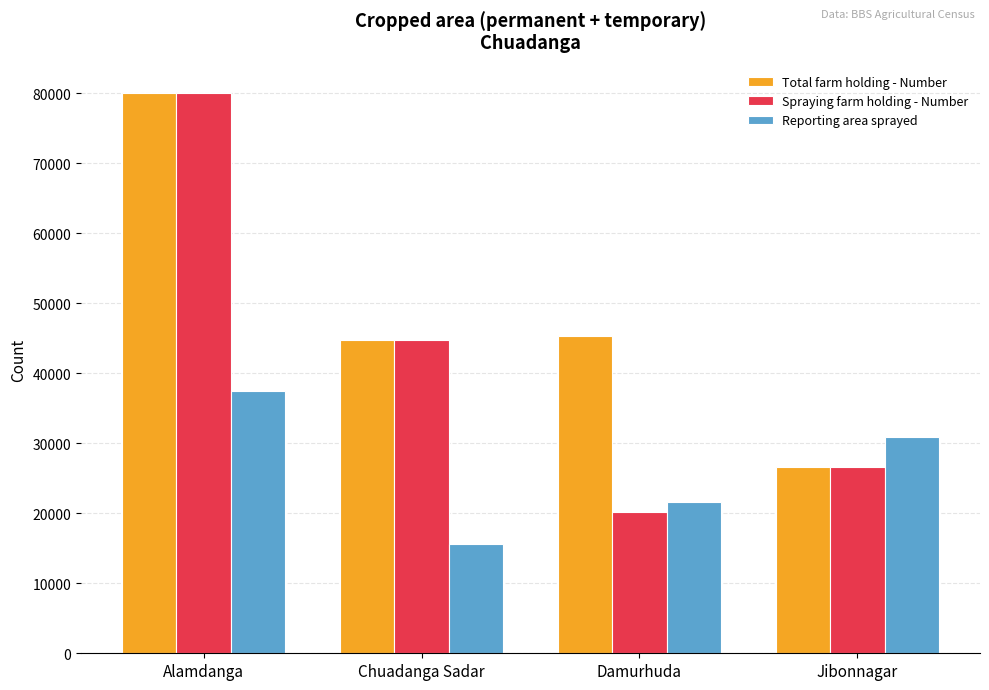

What is the difference between the maximum and minimum values in the Spraying farm holding - Number series?

59890